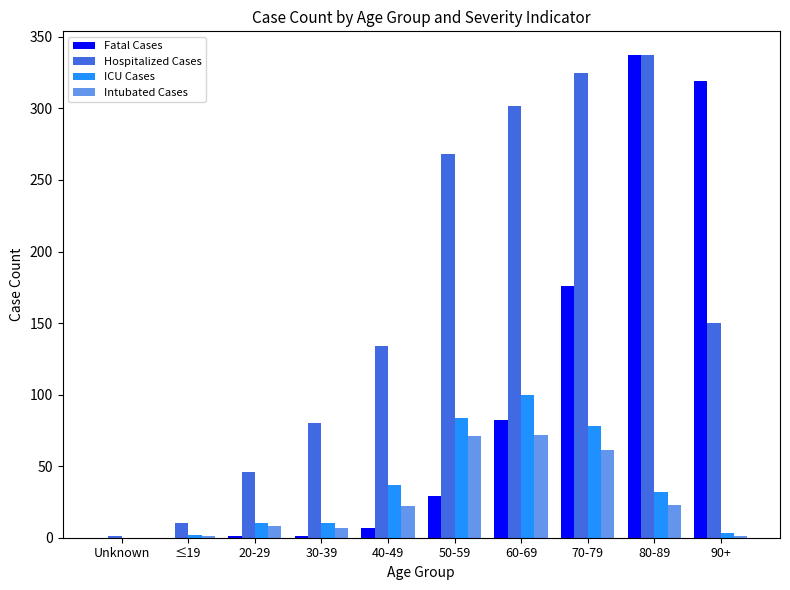

How many categories are shown in the chart?

10